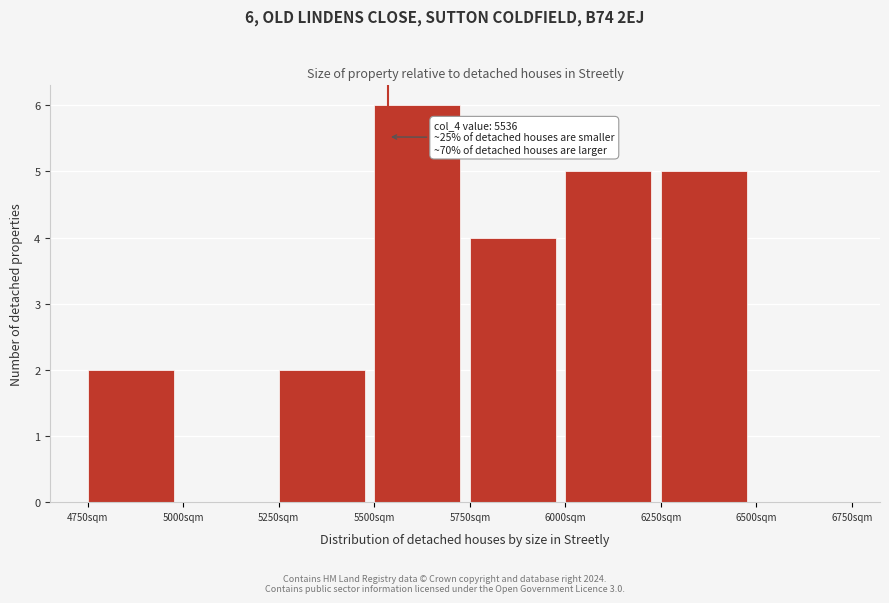

Over which range of the x-axis is the bar tallest?

5500 to 5750